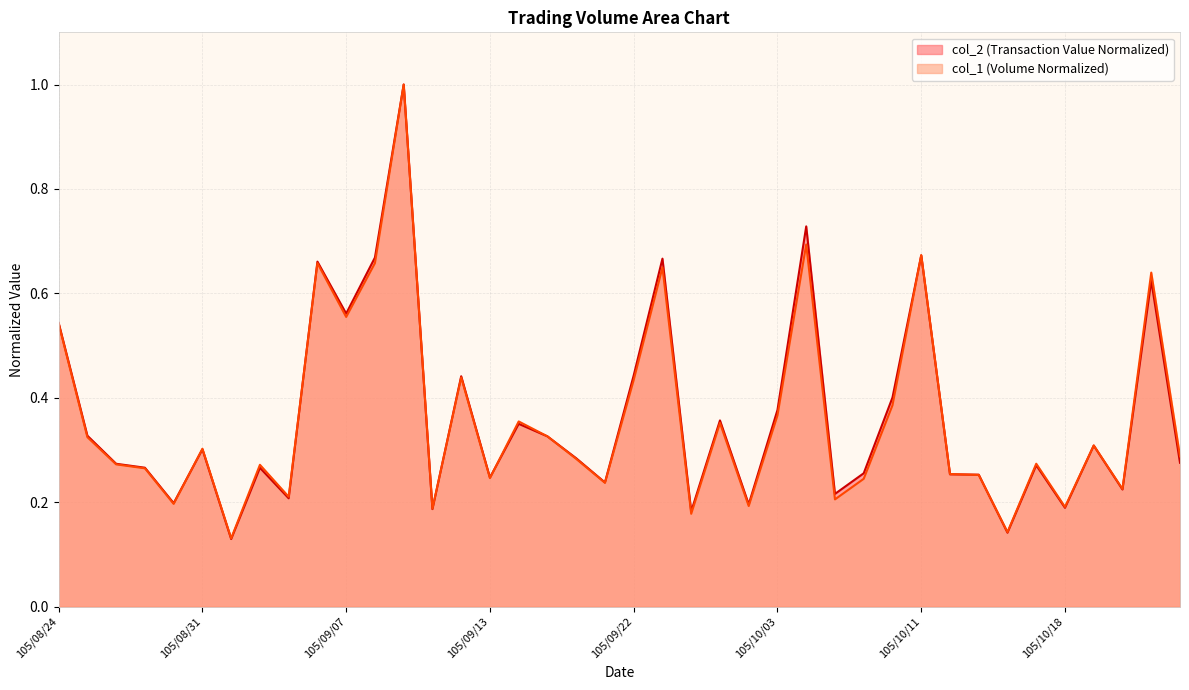

Where do col_2 and col_1 first cross each other?

105/08/30 and 105/08/31